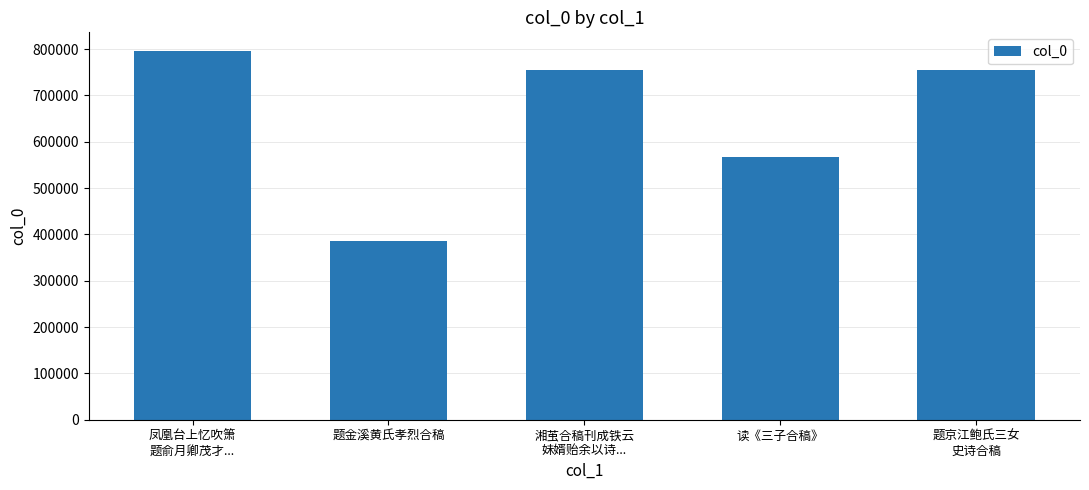

What is the greatest value displayed?

796509